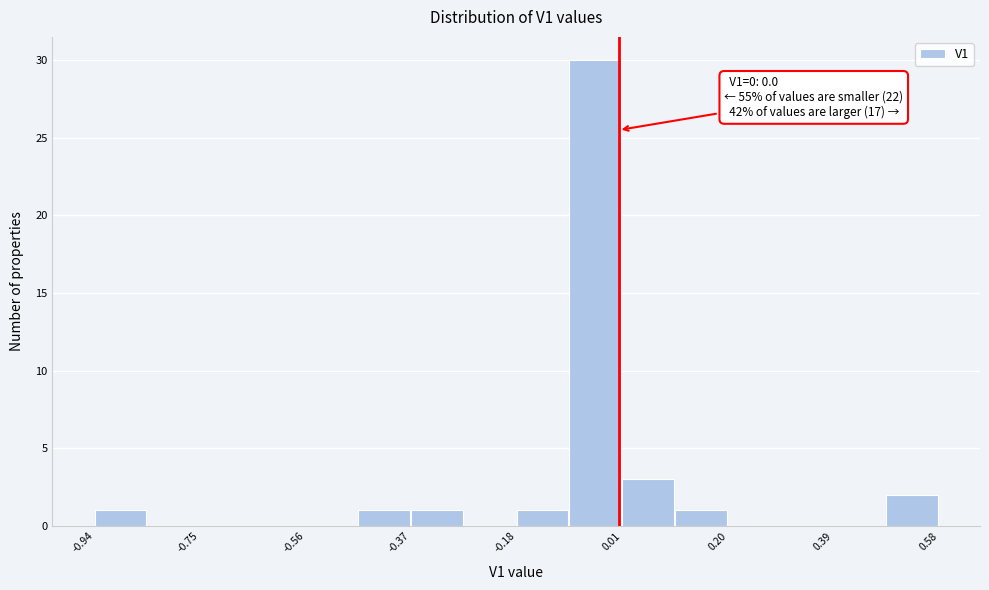

Over which range of the x-axis is the bar tallest?

-0.08 to 0.00